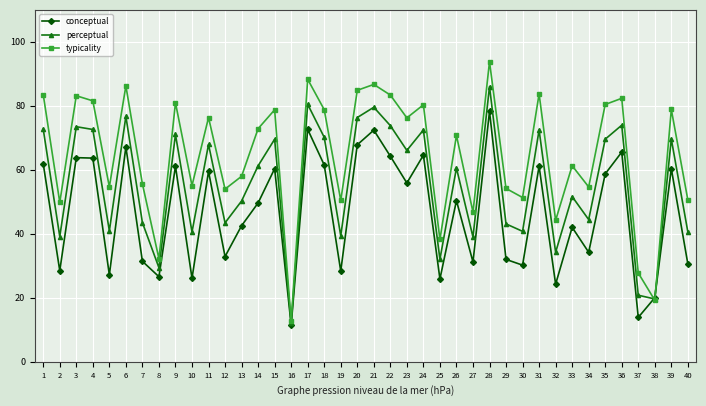

What is the sum of the typicality values at 25 and 39?

117.1